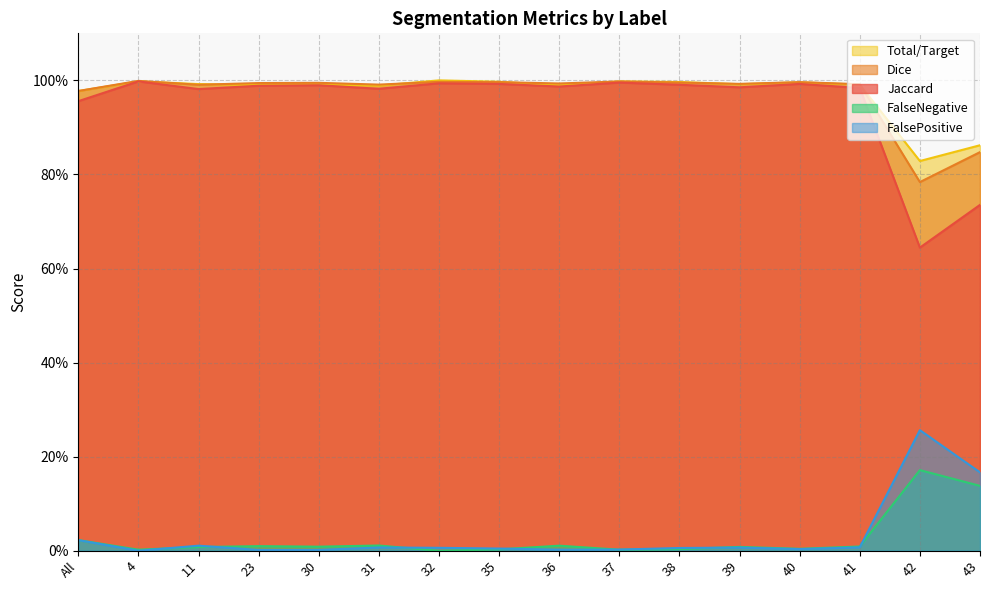

True or false: Jaccard has more than 0 points higher than both neighbors.

True